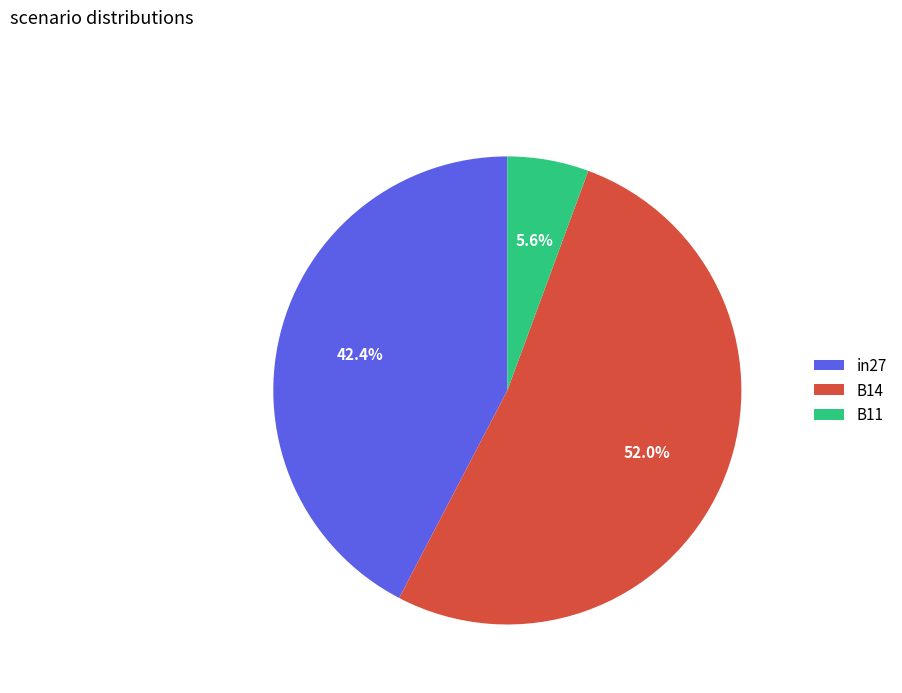

What percentage do B11 and in27 together represent?

48.0%